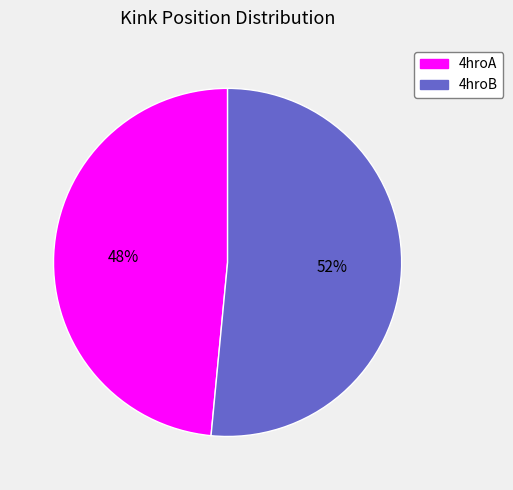

How many segments does this pie chart have?

2